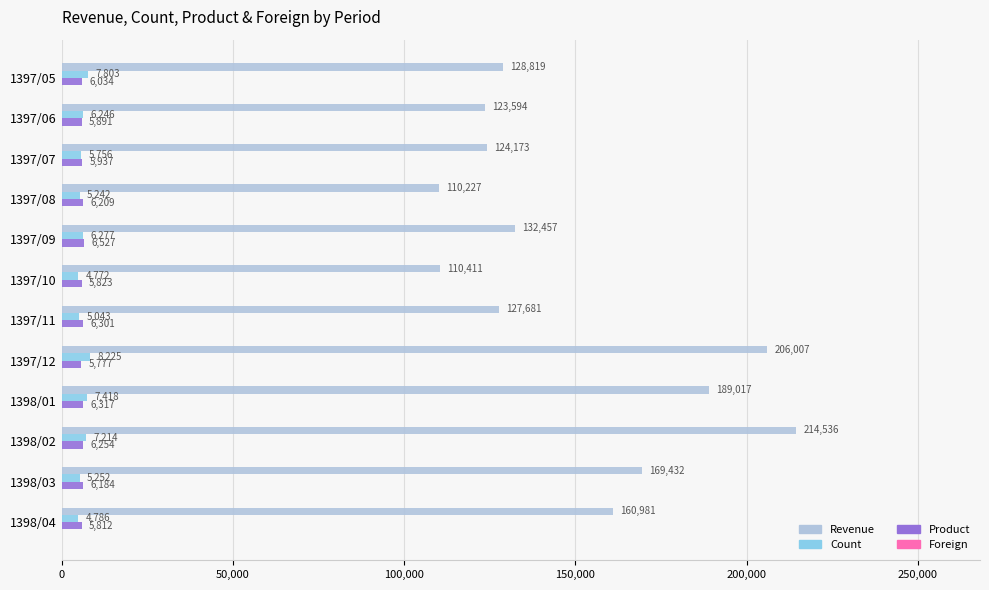

What is the difference between the maximum and second lowest values in the Revenue series?

104125